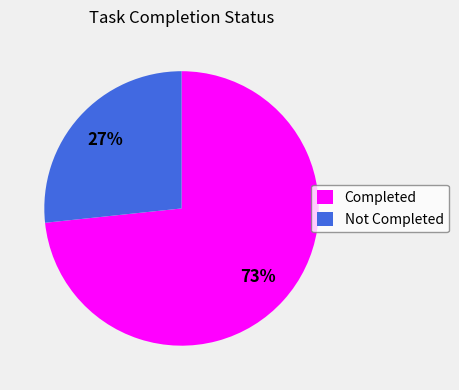

Which slice is the largest?

Completed